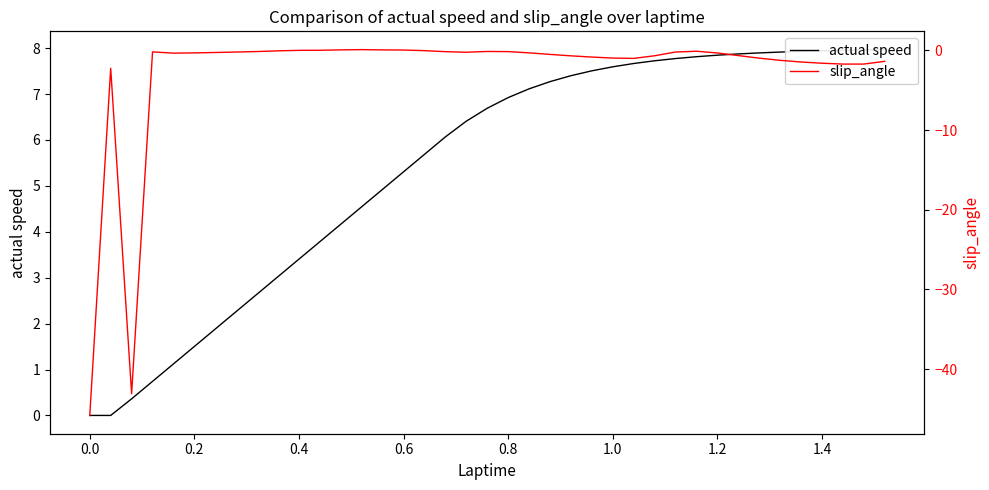

The slip_angle series shows -0.2 at 21. True or false?

False